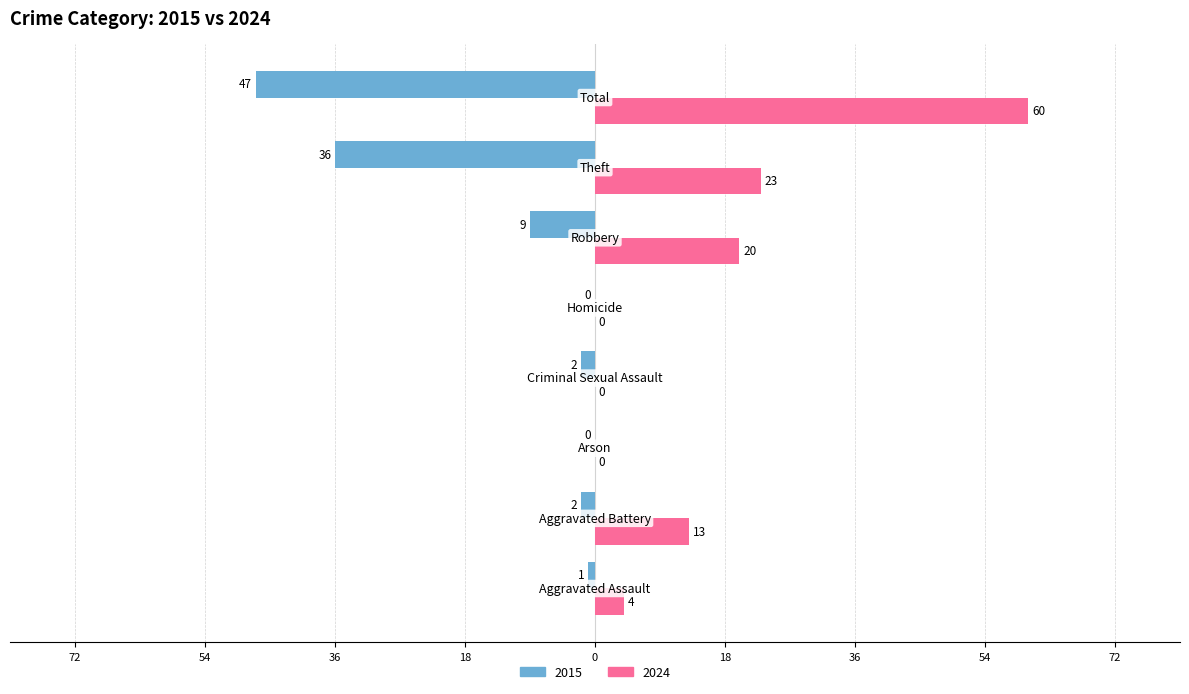

What are all the series names shown in the legend?

2015, 2024